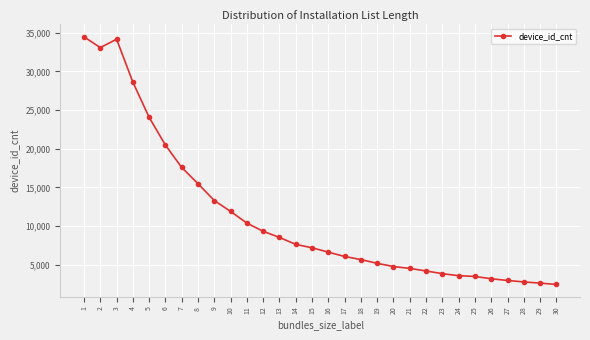

What is the maximum value shown in the chart?

34459